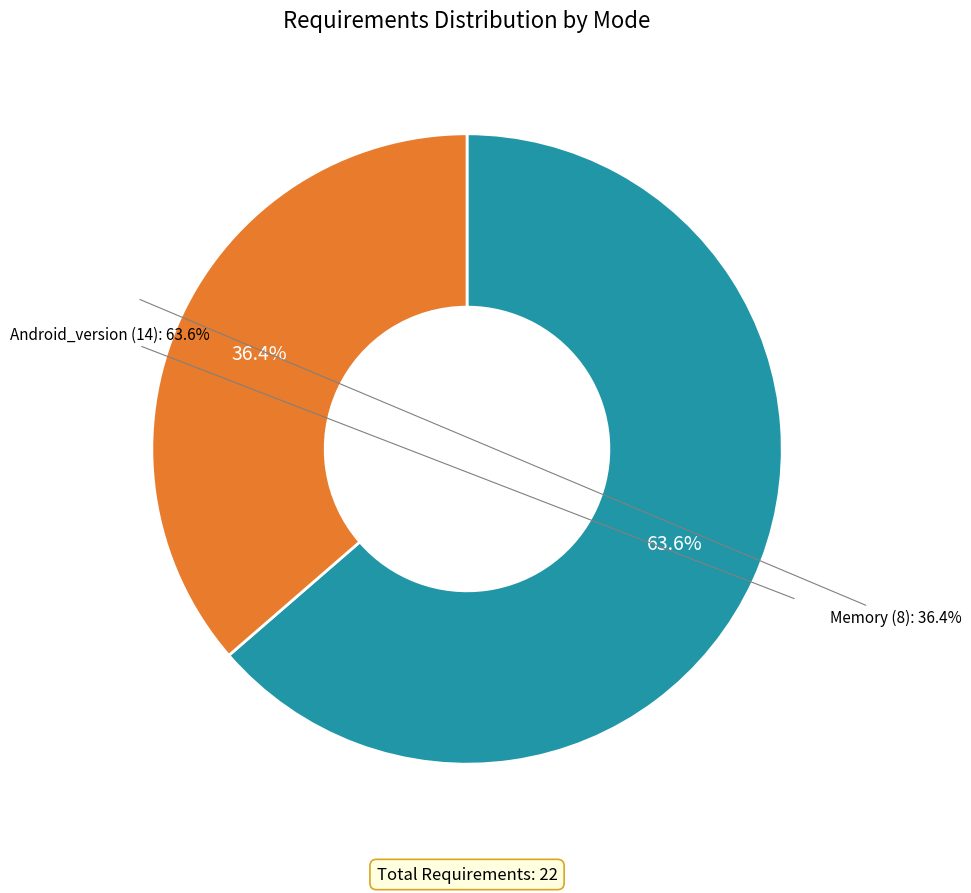

What is the total percentage of Memory and Android_version?

100.0%